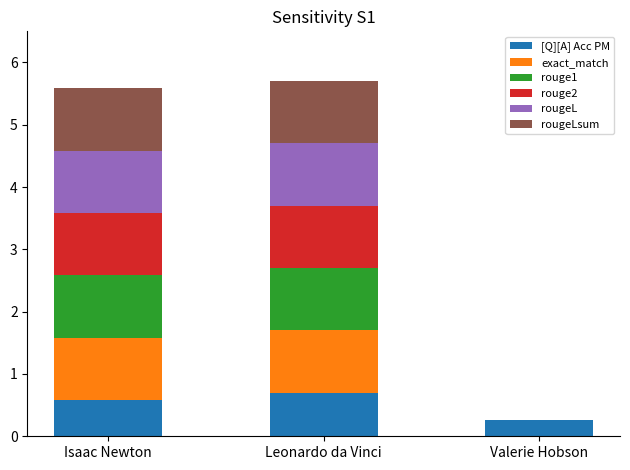

Is it true that [Q][A] Acc PM equals 0.7 at Leonardo da Vinci?

True